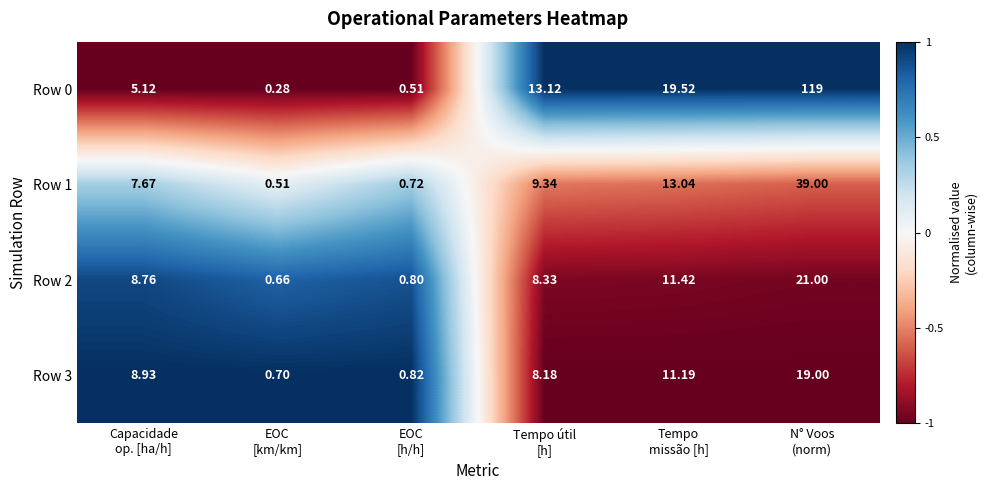

What is the total value across all series at EOC
[h/h]?

2.9